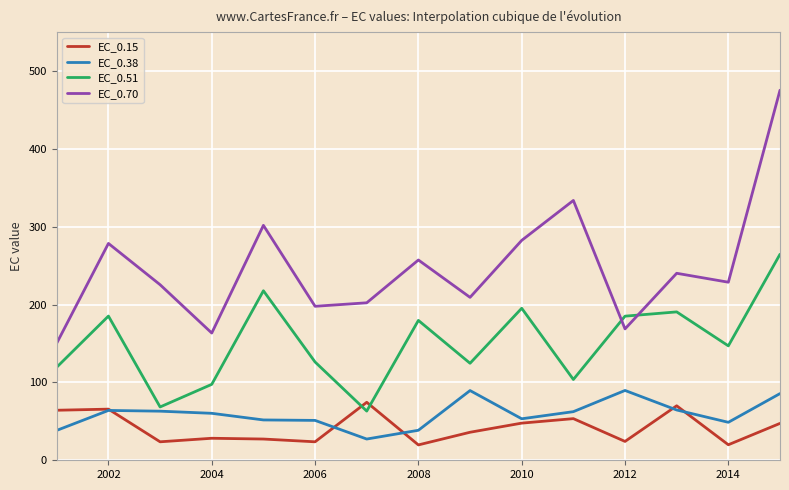

True or false: EC_0.38 and EC_0.70 cross at least once.

False